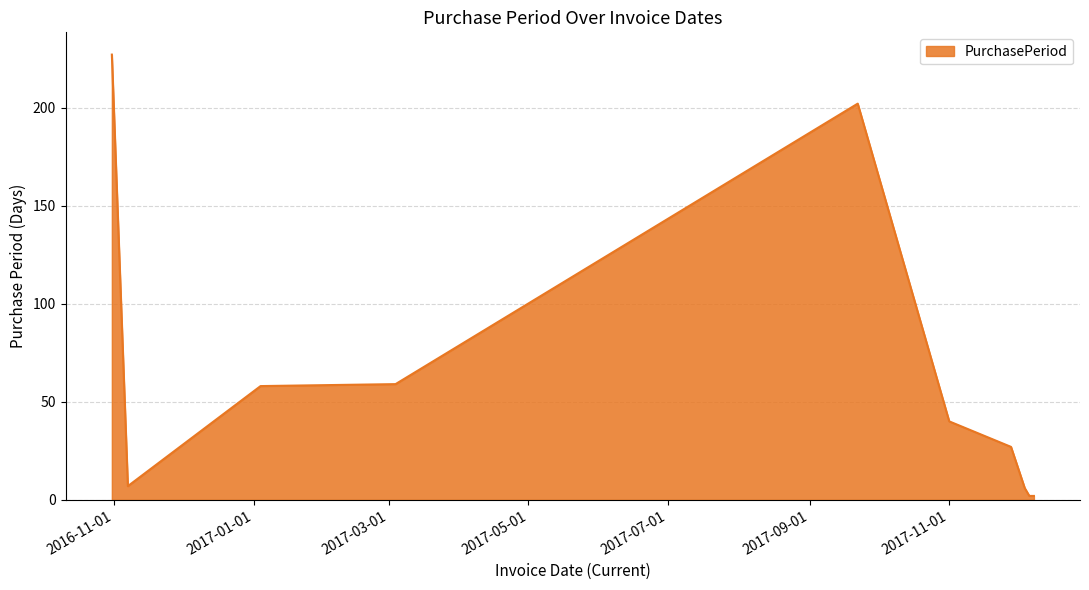

How many lines are shown in the chart?

1